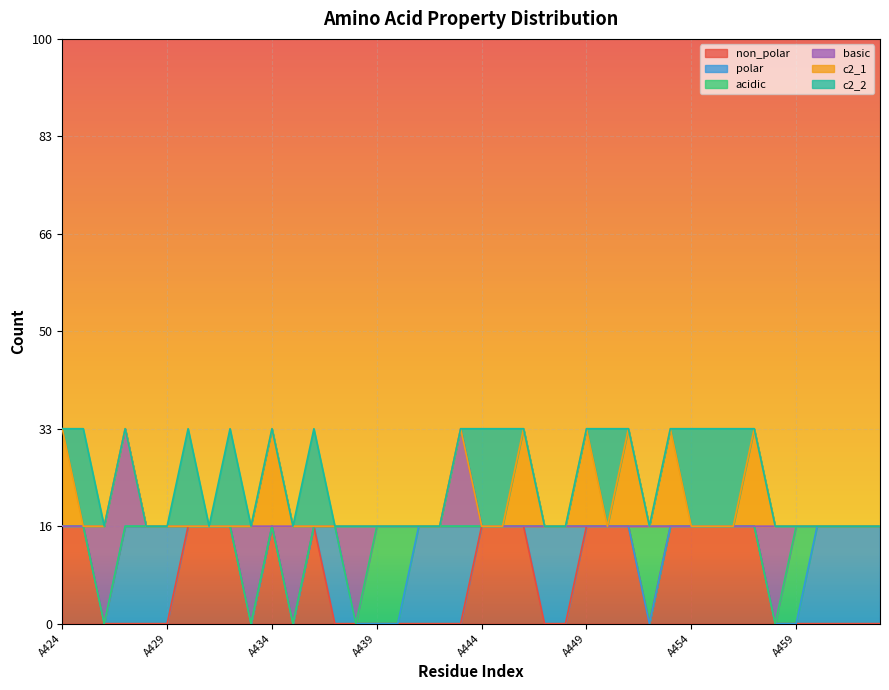

Which category has the lowest value across all series?

A426